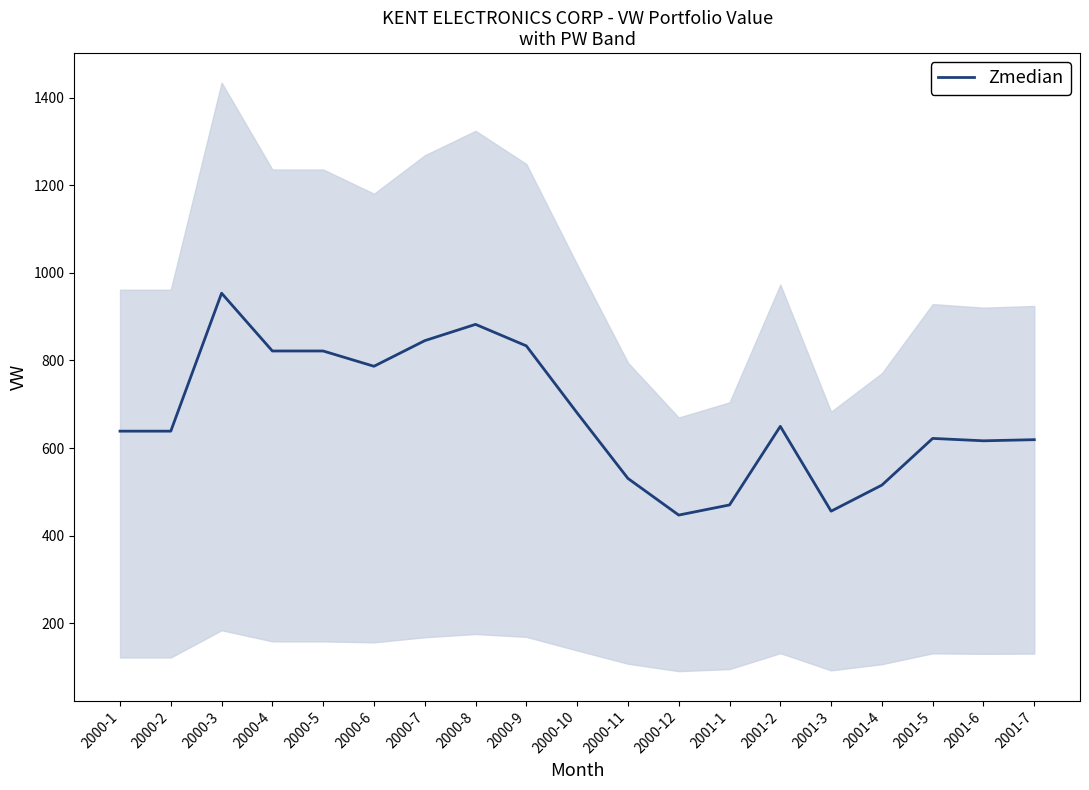

True or false: the data shows 821.7 at 2000-5.

True